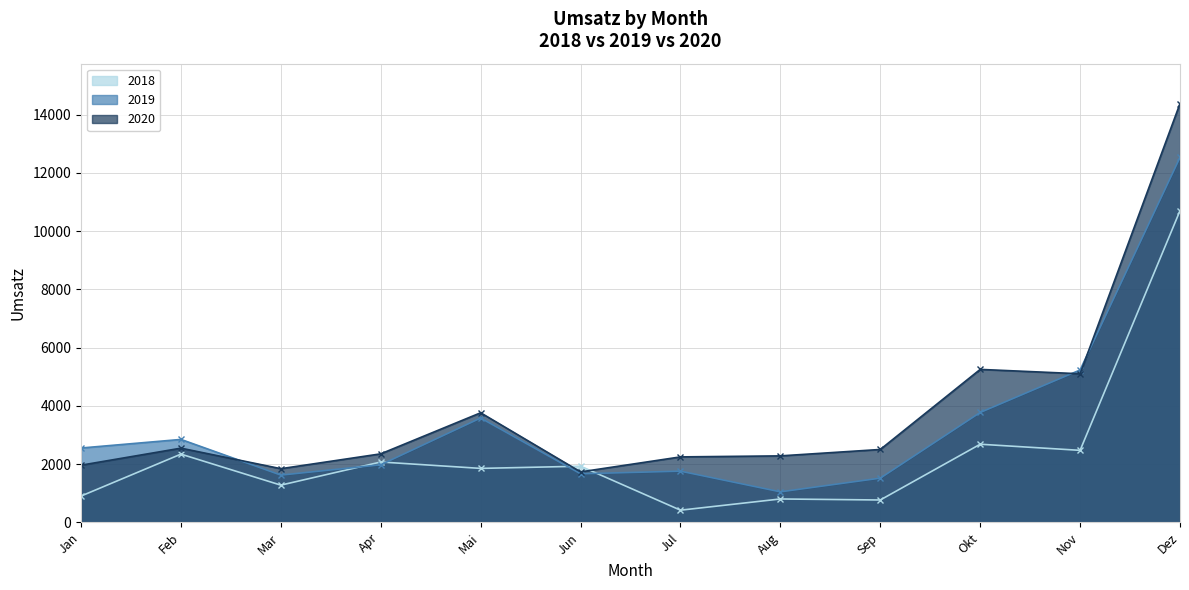

Rank the series at Sep from highest to lowest value.

2020, 2019, 2018